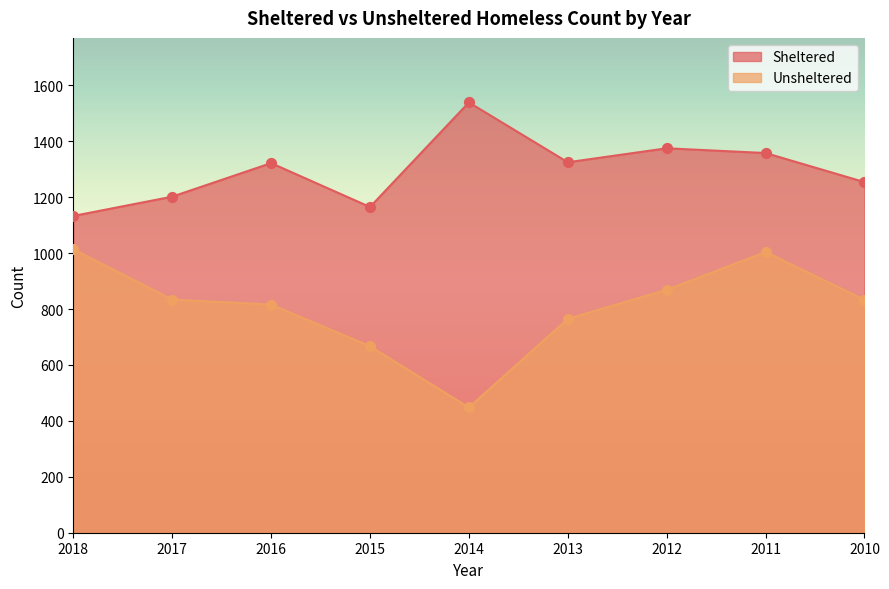

Which series reaches the minimum Y coordinate?

Unsheltered